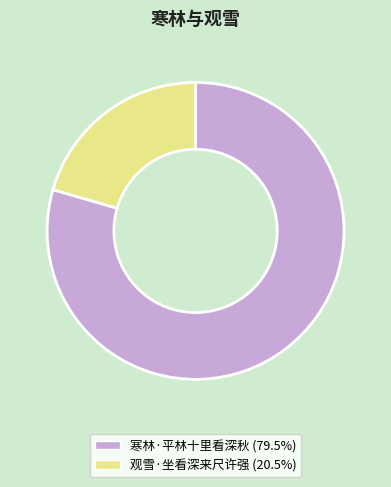

Between 观雪·坐看深来尺许强 and 寒林·平林十里看深秋, which is larger?

寒林·平林十里看深秋